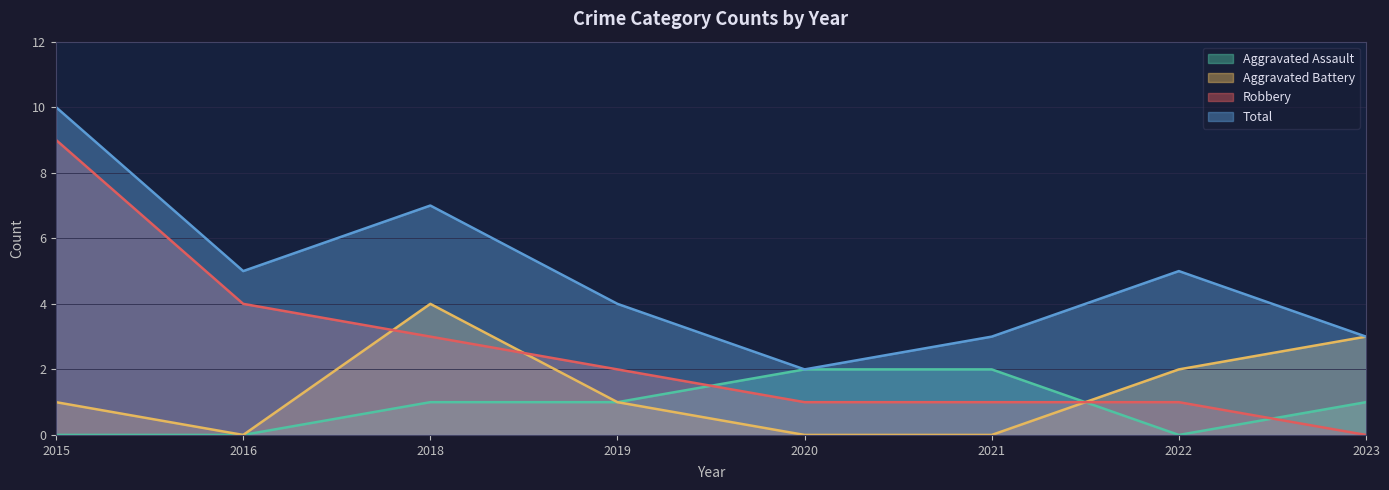

Reading right to left, list all the values displayed in this chart.

Aggravated Assault: 1	0	2	2	1	1	0	0
Aggravated Battery: 3	2	0	0	1	4	0	1
Robbery: 0	1	1	1	2	3	4	9
Total: 3	5	3	2	4	7	5	10